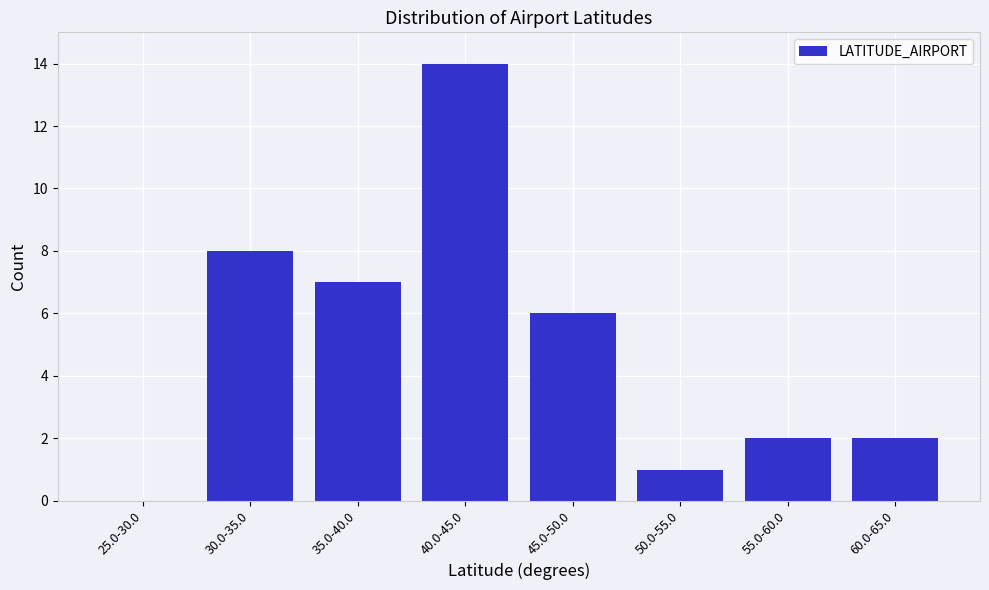

Reading right to left, extract all data points from this chart.

60.0-65.0=2	55.0-60.0=2	50.0-55.0=1	45.0-50.0=6	40.0-45.0=14	35.0-40.0=7	30.0-35.0=8	25.0-30.0=0